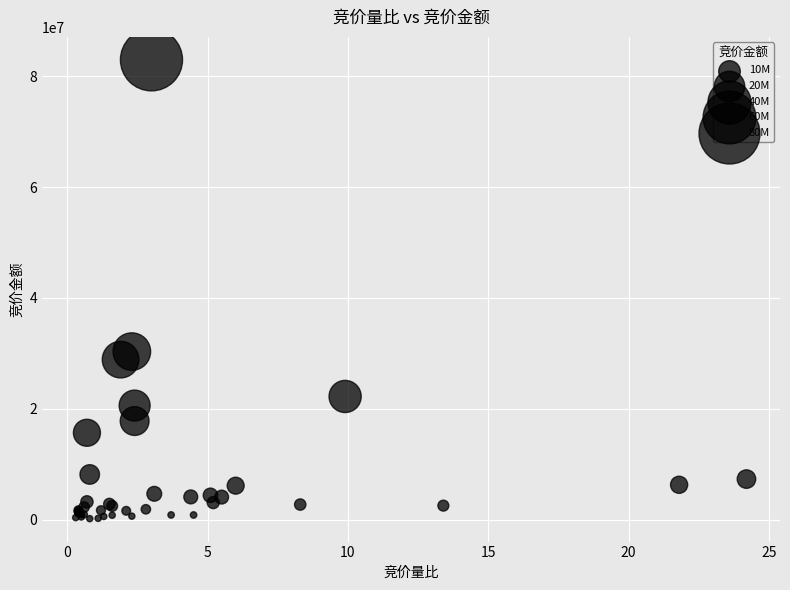

What Y value in the scatter plot is closest to 41578239?

30336500